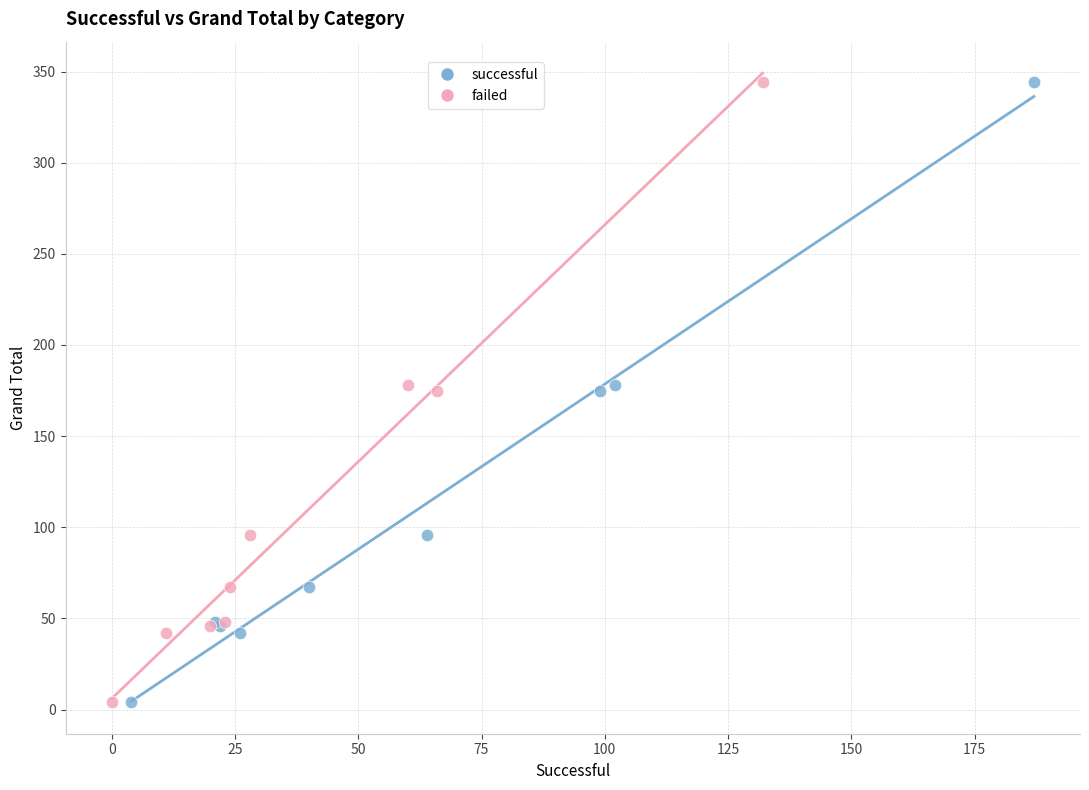

What are all the series names shown in the legend?

successful, failed